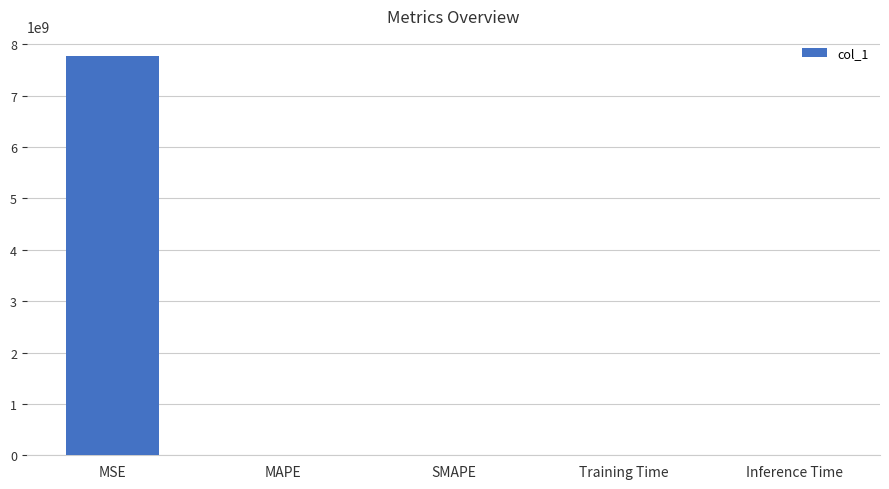

Which has a higher value, SMAPE or MSE?

MSE